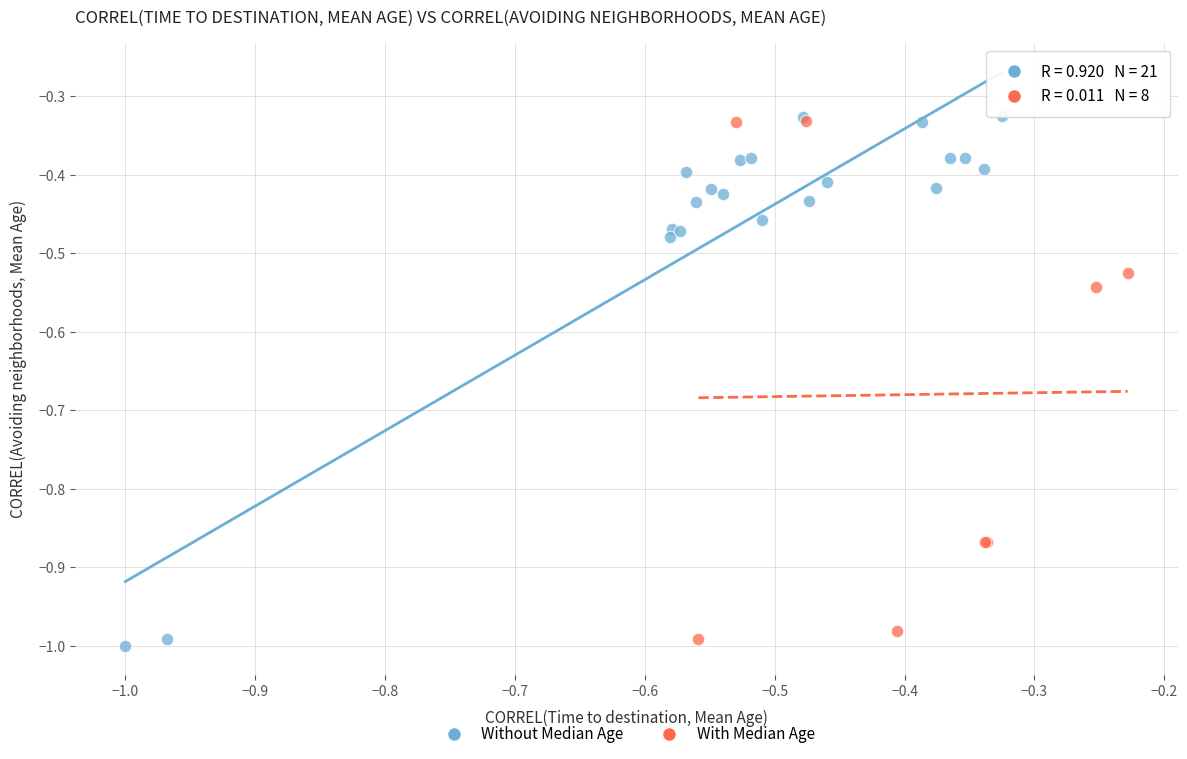

Which series reaches the minimum Y coordinate?

Without Median Age